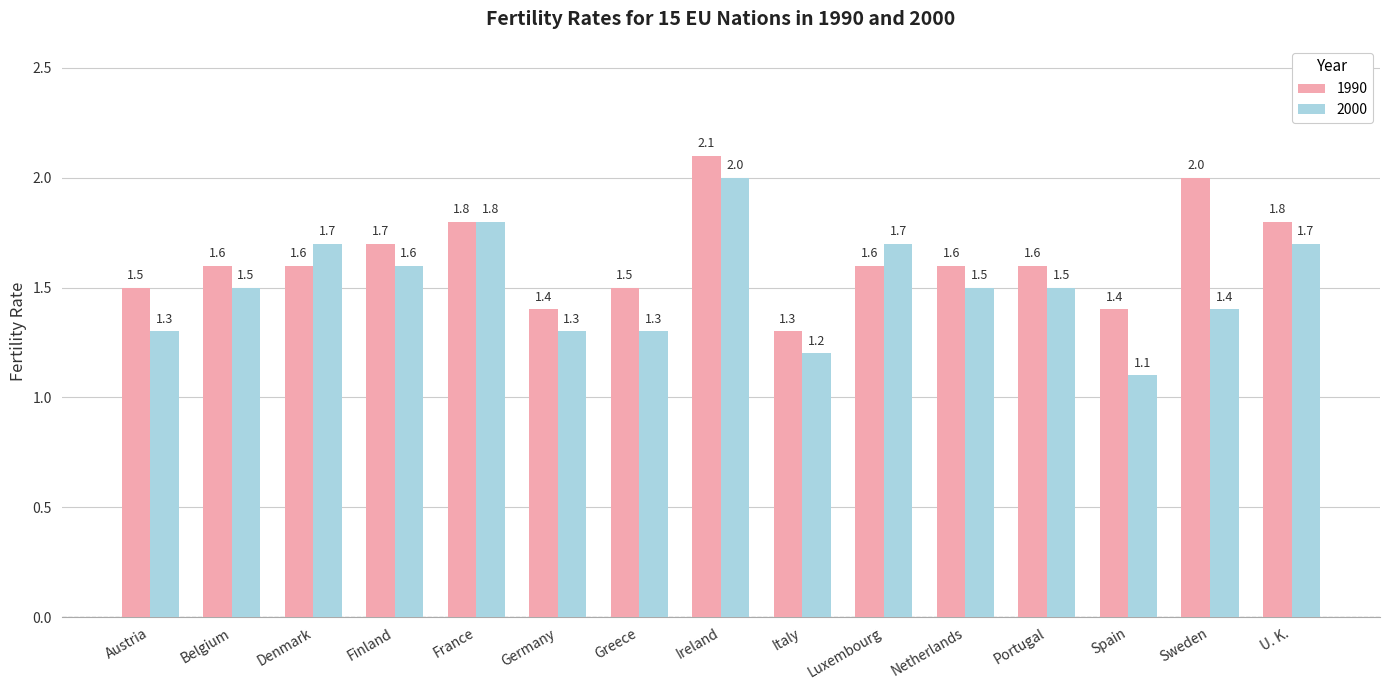

What is the maximum value for 2000?

2.0